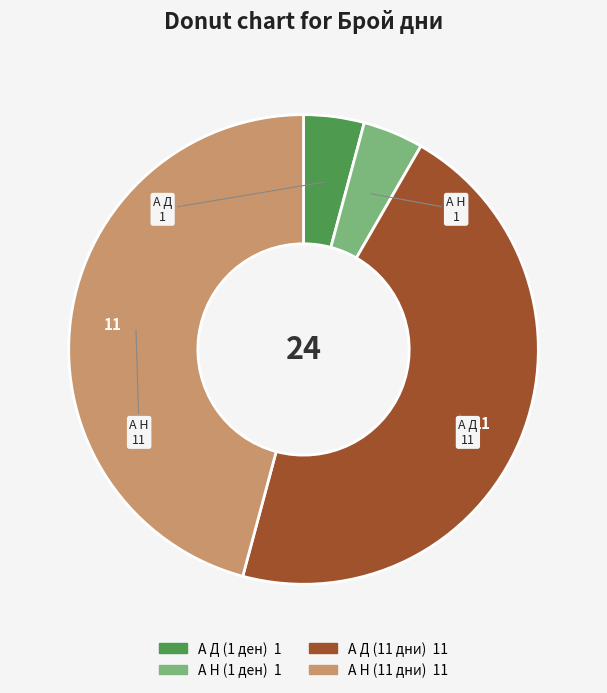

Approximately how many times larger is the value at А Н (11 дни) compared to А Д (11 дни)?

1.0